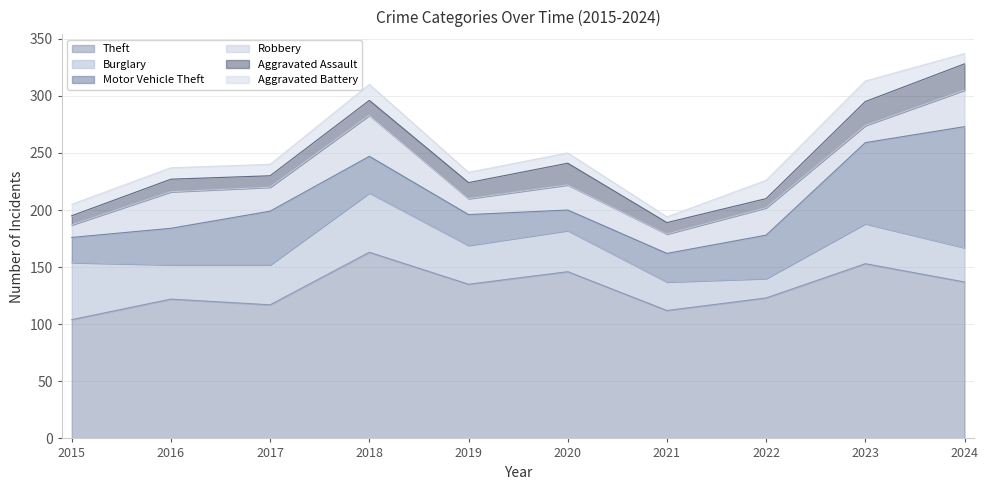

How many series are shown in this chart?

6